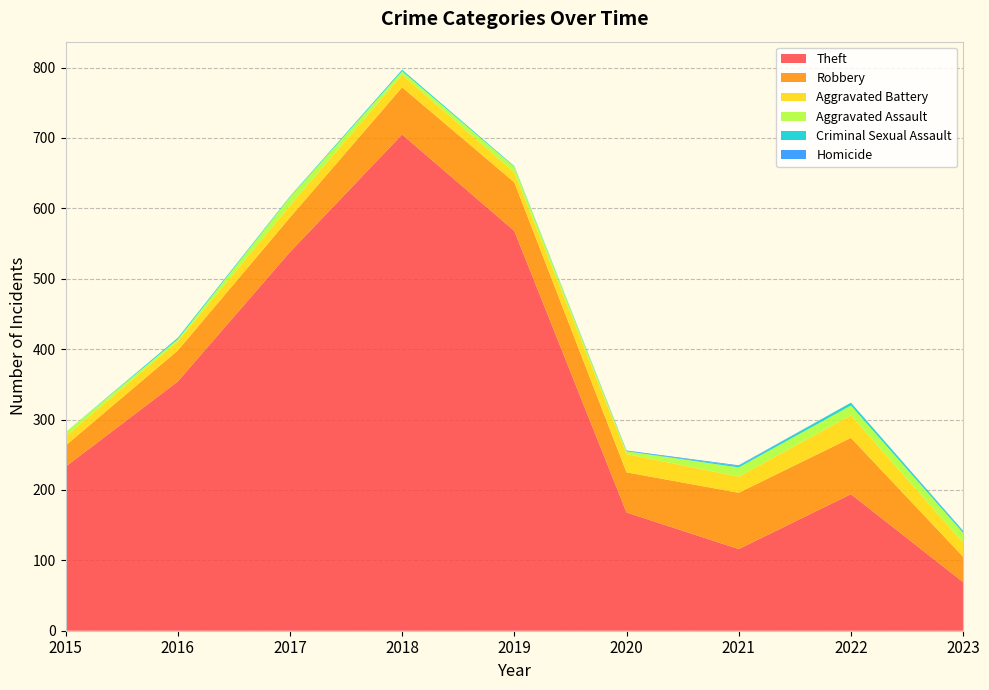

Reading left to right, what are all the values shown in this chart?

Theft: 2015=233	2016=354	2017=538	2018=705	2019=568	2020=168	2021=116	2022=194	2023=69
Robbery: 2015=30	2016=44	2017=49	2018=67	2019=69	2020=57	2021=80	2022=80	2023=36
Aggravated Battery: 2015=13	2016=13	2017=17	2018=18	2019=14	2020=26	2021=23	2022=32	2023=20
Aggravated Assault: 2015=6	2016=3	2017=12	2018=5	2019=8	2020=4	2021=13	2022=14	2023=14
Criminal Sexual Assault: 2015=0	2016=2	2017=1	2018=2	2019=1	2020=0	2021=2	2022=4	2023=2
Homicide: 2015=0	2016=0	2017=0	2018=0	2019=0	2020=1	2021=1	2022=0	2023=1